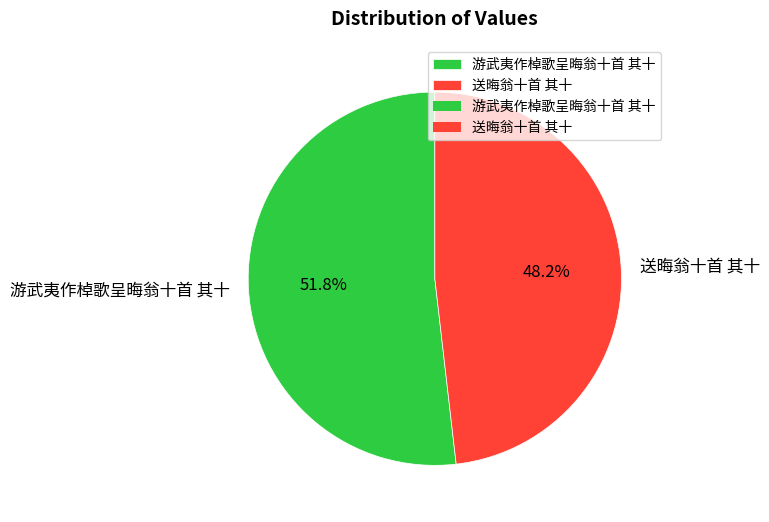

Count the number of slices in the pie.

2